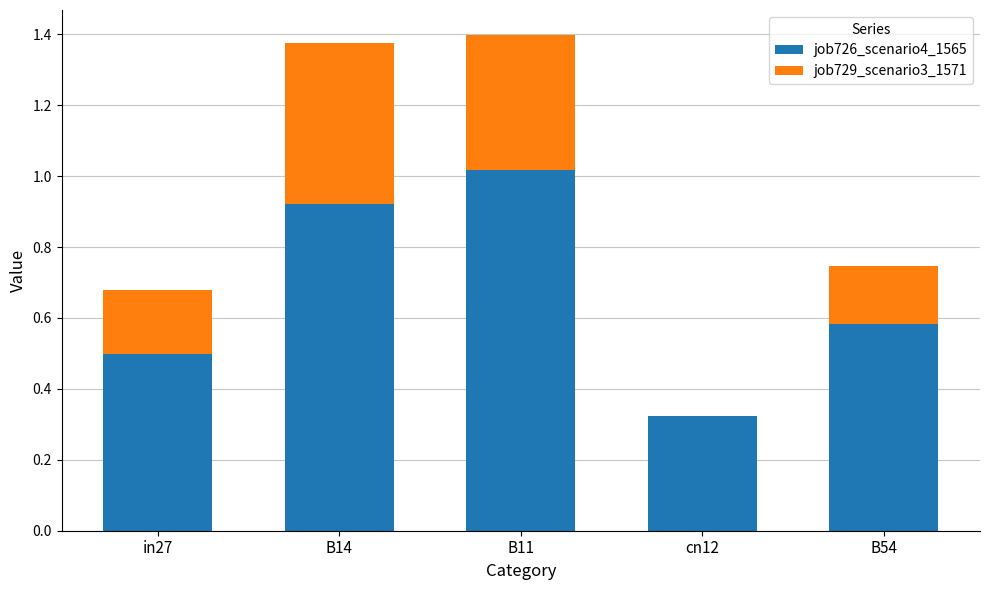

What is the sum of all job726_scenario4_1565 values?

3.3